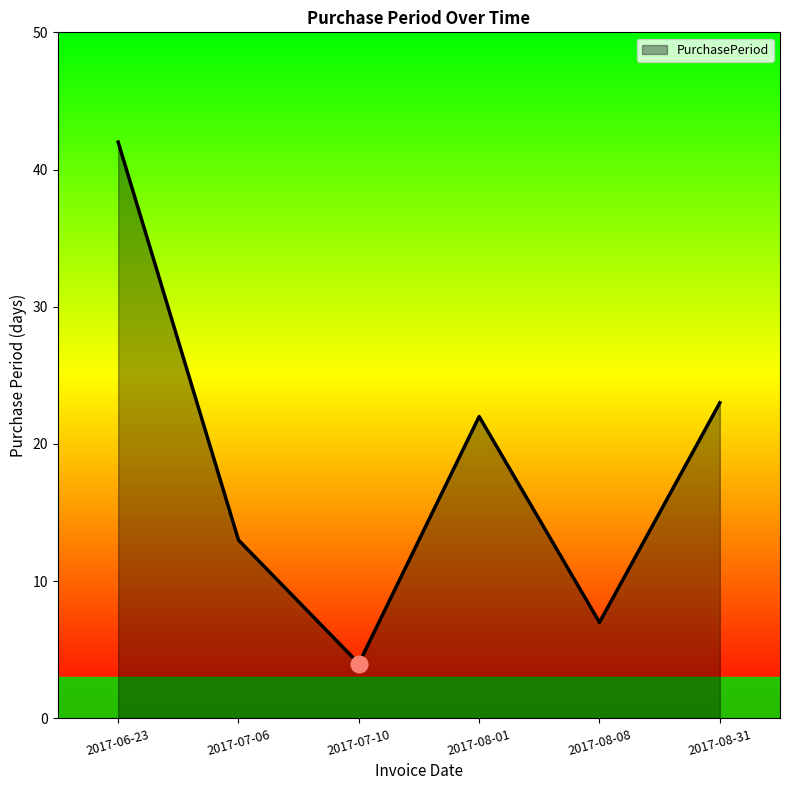

What is the sum of all values?

111